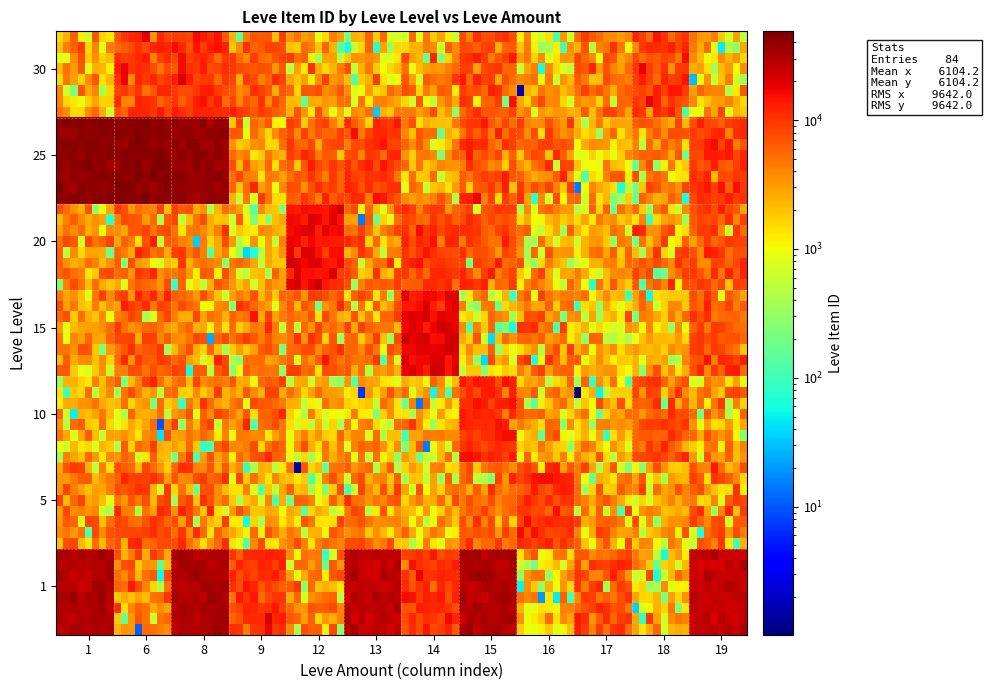

Reading left to right, transcribe all the data shown in this chart.

1: 1=27713	5=2680	10=2673	15=2680	20=2241	25=44147	30=2260
6: 1=5071	5=2662	10=2673	15=2680	20=2712	25=44147	30=2260
8: 1=27713	5=3011	10=2673	15=2680	20=2241	25=44147	30=2257
9: 1=2494	5=3011	10=2496	15=2680	20=2239	25=2753	30=2257
12: 1=5091	5=2656	10=2496	15=2236	20=19534	25=2473	30=2260
13: 1=27713	5=2662	10=2673	15=2673	20=2241	25=3352	30=3833
14: 1=2226	5=3767	10=2495	15=18363	20=3557	25=3068	30=2501
15: 1=27125	5=2230	10=2470	15=2471	20=2712	25=2753	30=2260
16: 1=2494	5=2680	10=2662	15=2712	20=2241	25=3352	30=2257
17: 1=5091	5=3767	10=3775	15=2680	20=2712	25=3552	30=3833
18: 1=2226	5=2230	10=2712	15=2656	20=2241	25=2473	30=2260
19: 1=27125	5=2656	10=2470	15=2471	20=2712	25=3068	30=2501